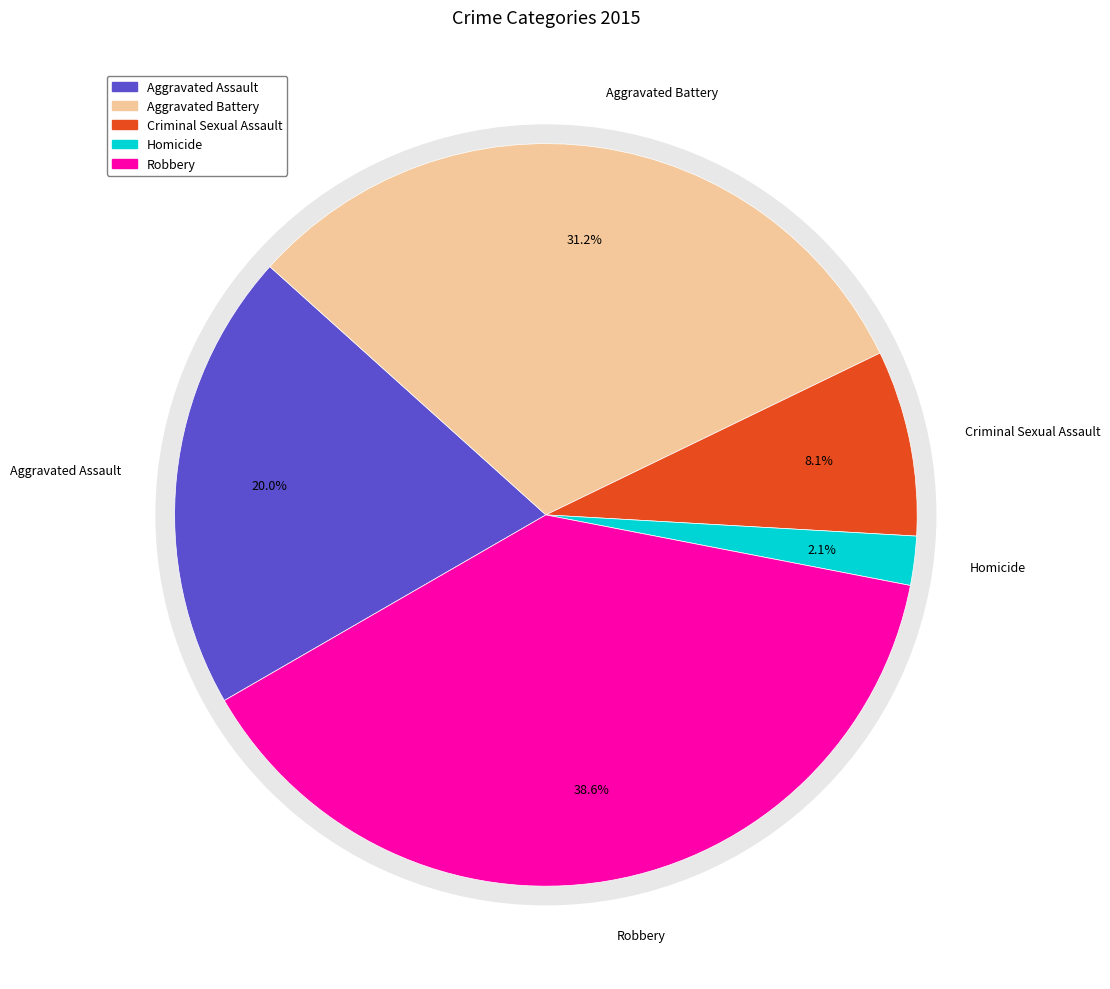

How many slices are in this pie chart?

5